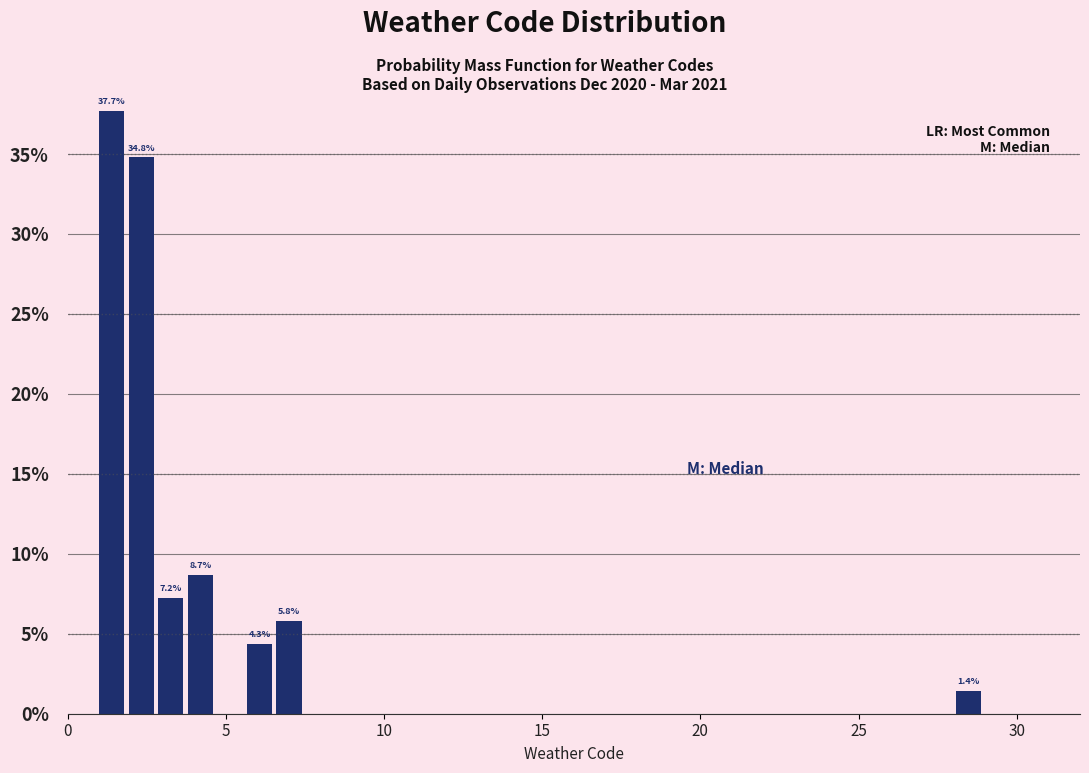

Around what value on the x-axis is the tallest bar? Give the approximate position of its centre, as read against the axis.

1.5